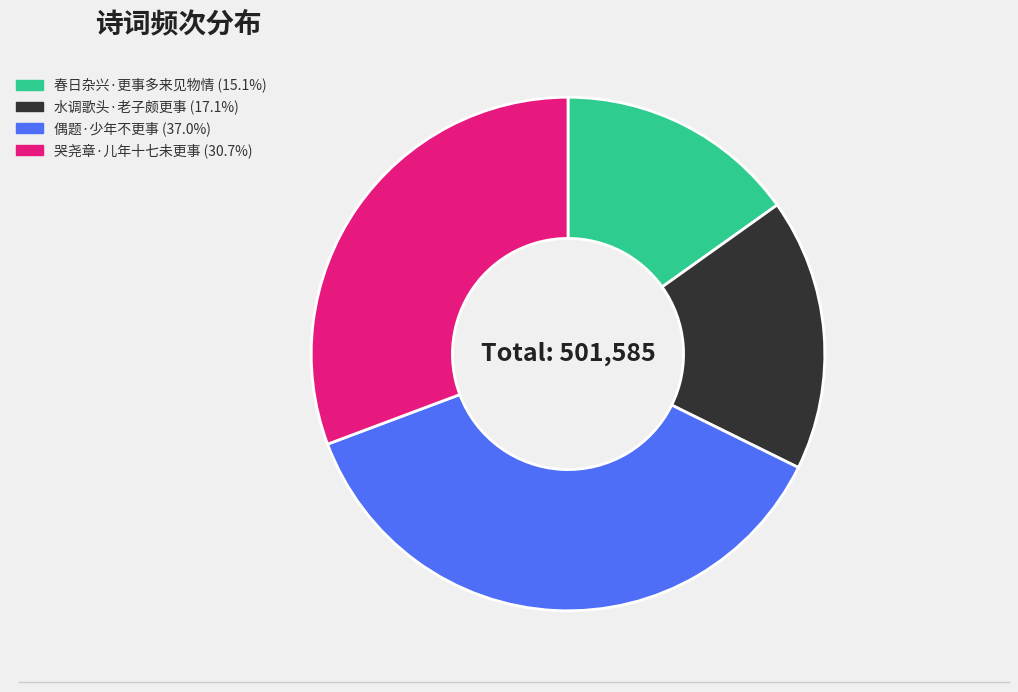

Is there any slice that represents more than half of the pie?

No